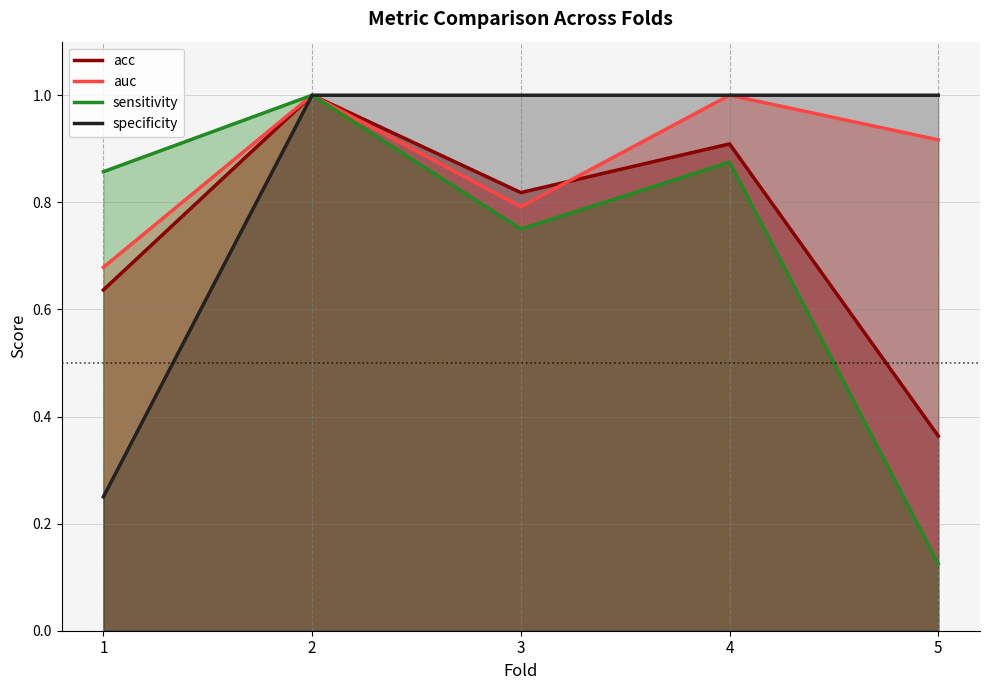

Reading left to right, transcribe all the data shown in this chart.

acc: 0.6	1.0	0.8	0.9	0.4
auc: 0.7	1.0	0.8	1.0	0.9
sensitivity: 0.9	1.0	0.8	0.9	0.1
specificity: 0.2	1.0	1.0	1.0	1.0